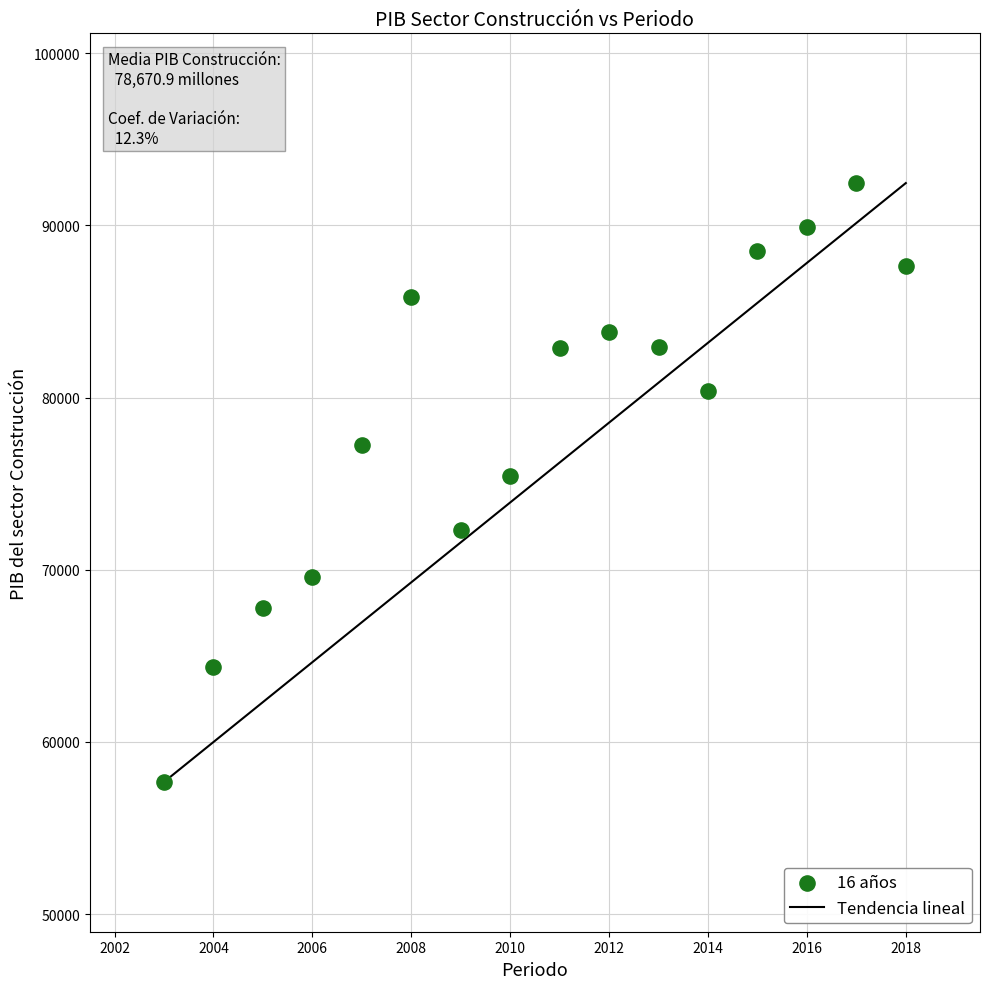

What is the range of Y values (max minus min)?

34786.9